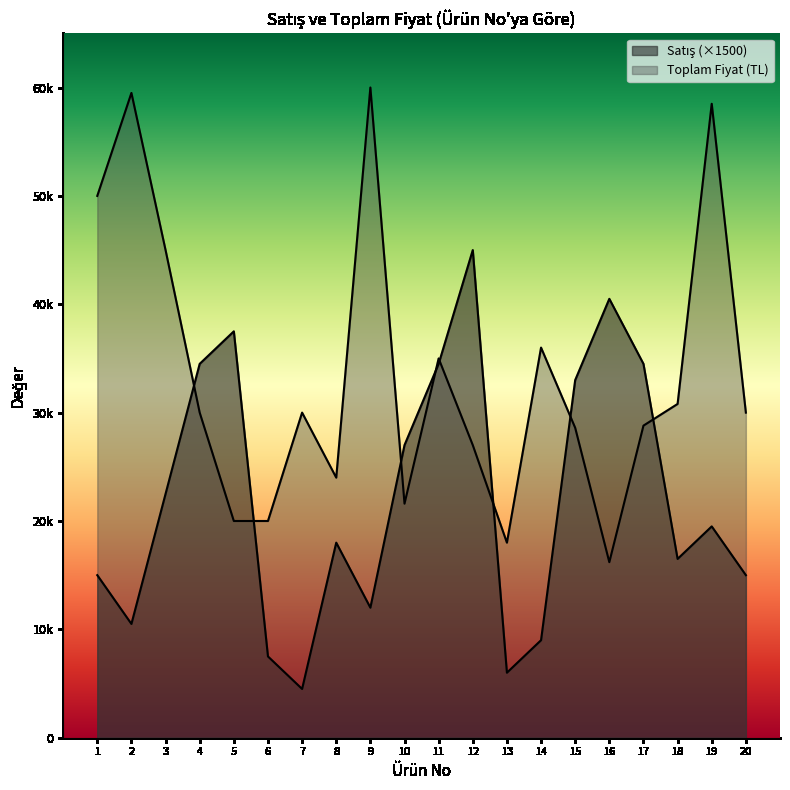

Count the number of data series in this chart.

2